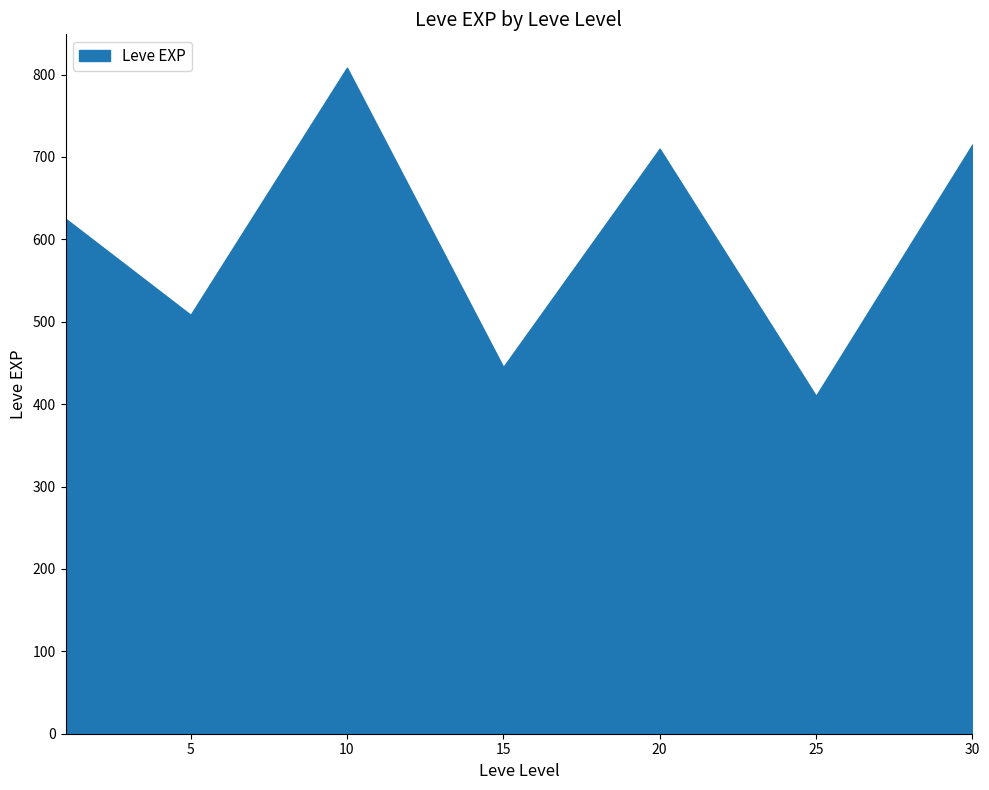

What is the ratio of the value at 20 to the value at 10?

0.9